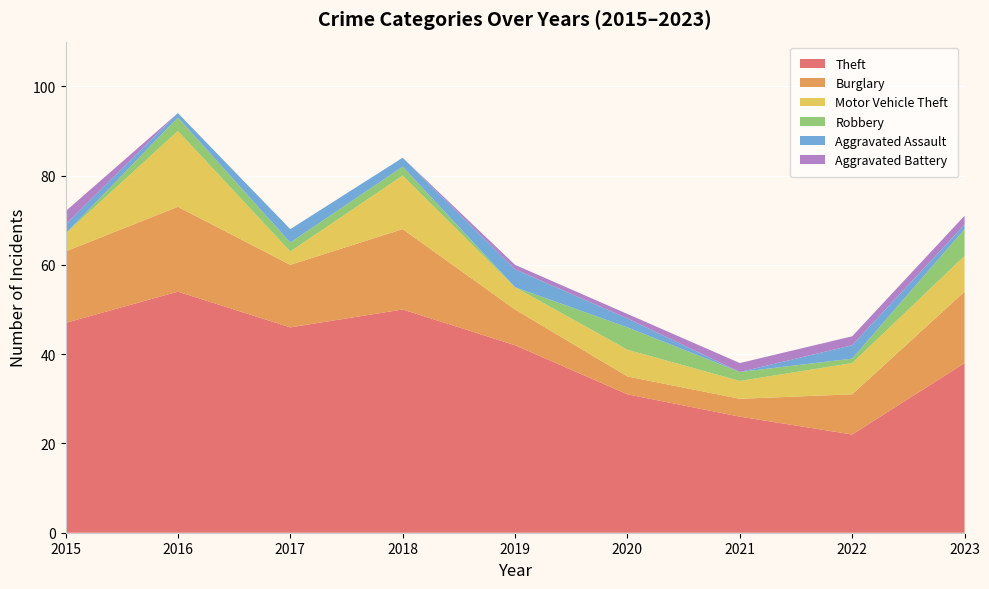

What is the highest value of the Theft series?

54